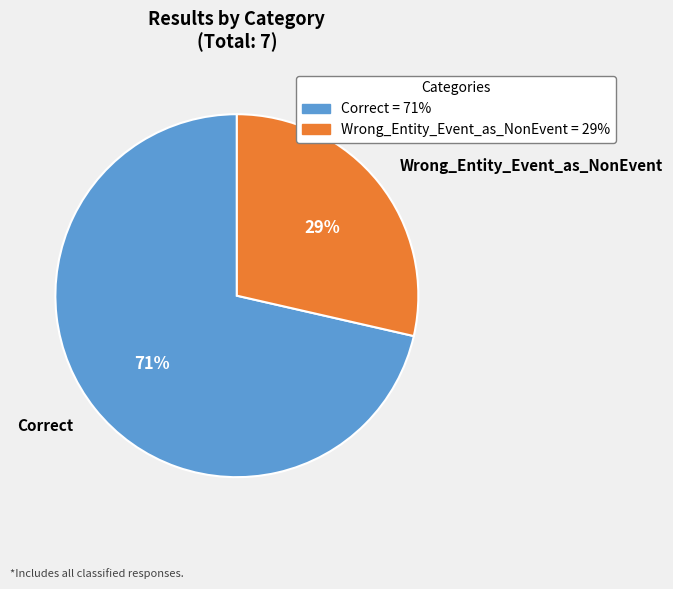

To the nearest percent, what is the combined percentage of Wrong_Entity_Event_as_NonEvent and Correct?

100%